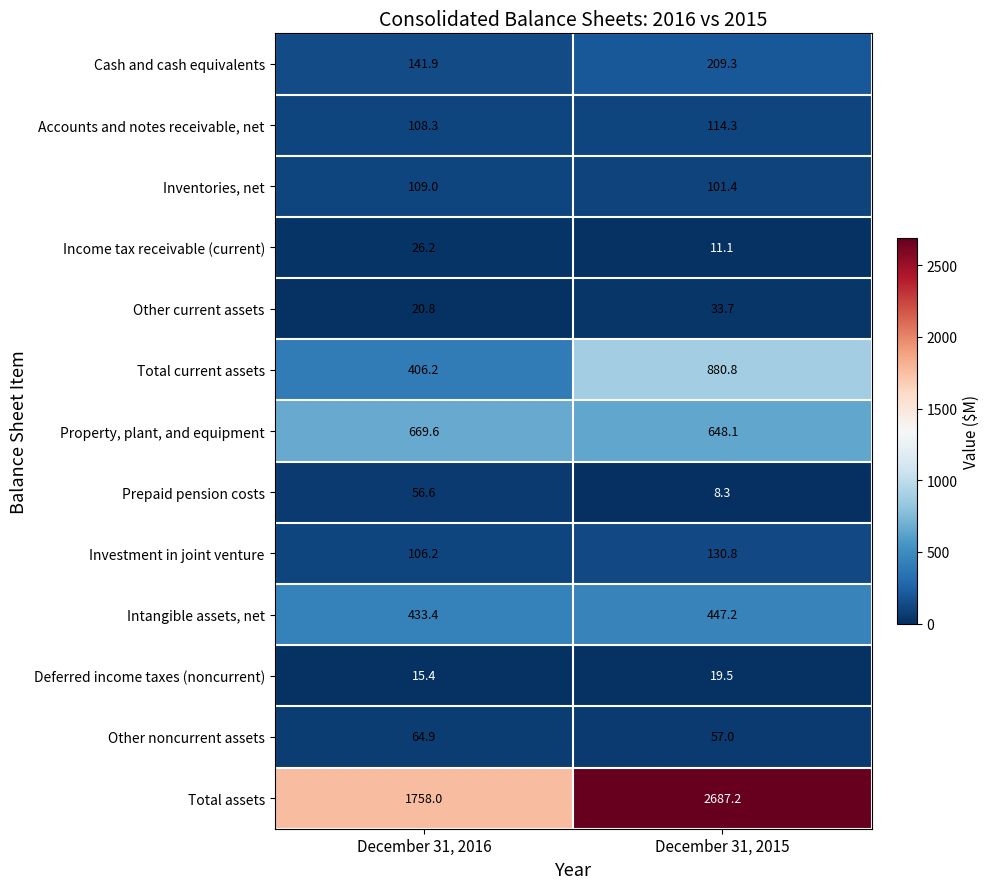

What is the spread (max minus min) of values at December 31, 2016?

1742.6